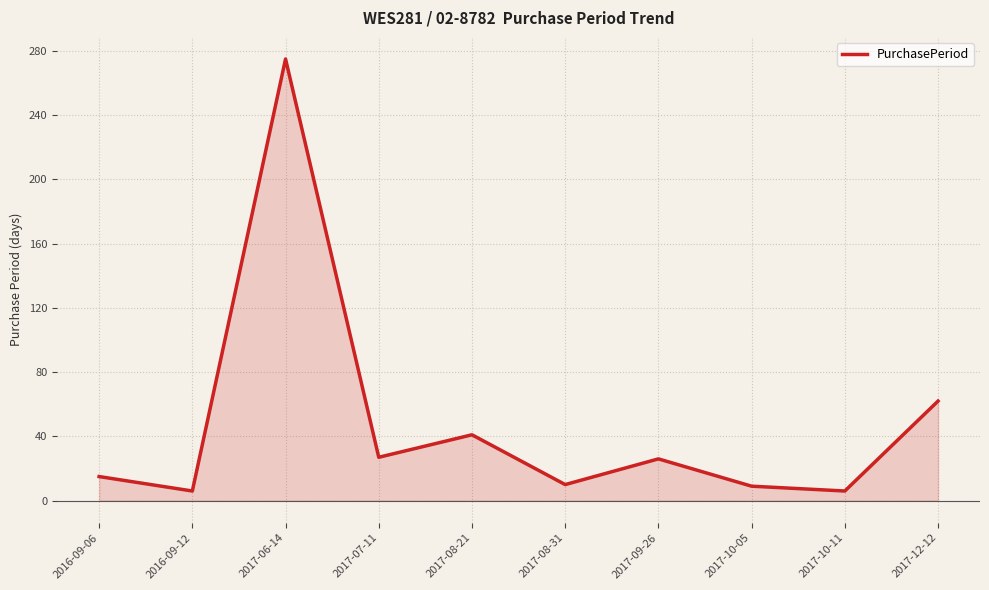

True or false: the data shows 275 at 2017-06-14.

True